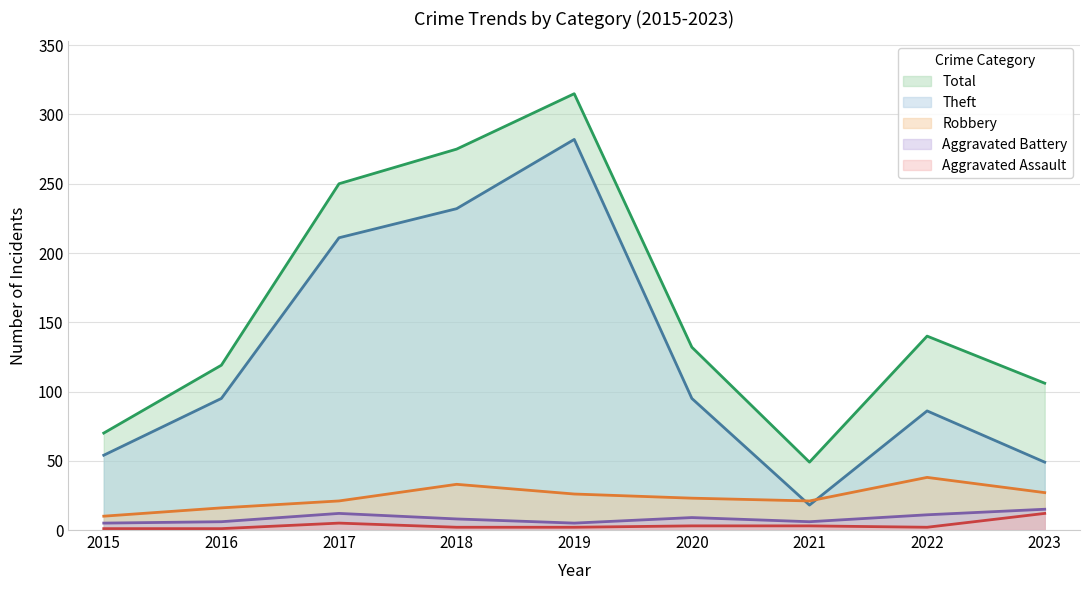

True or false: Theft and Aggravated Battery cross at least once.

False